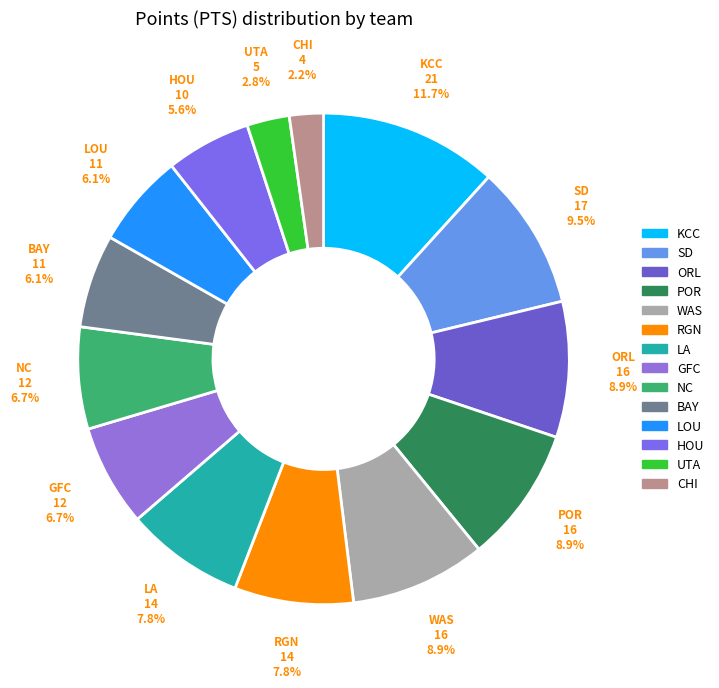

Between ORL and LA, which is larger?

ORL